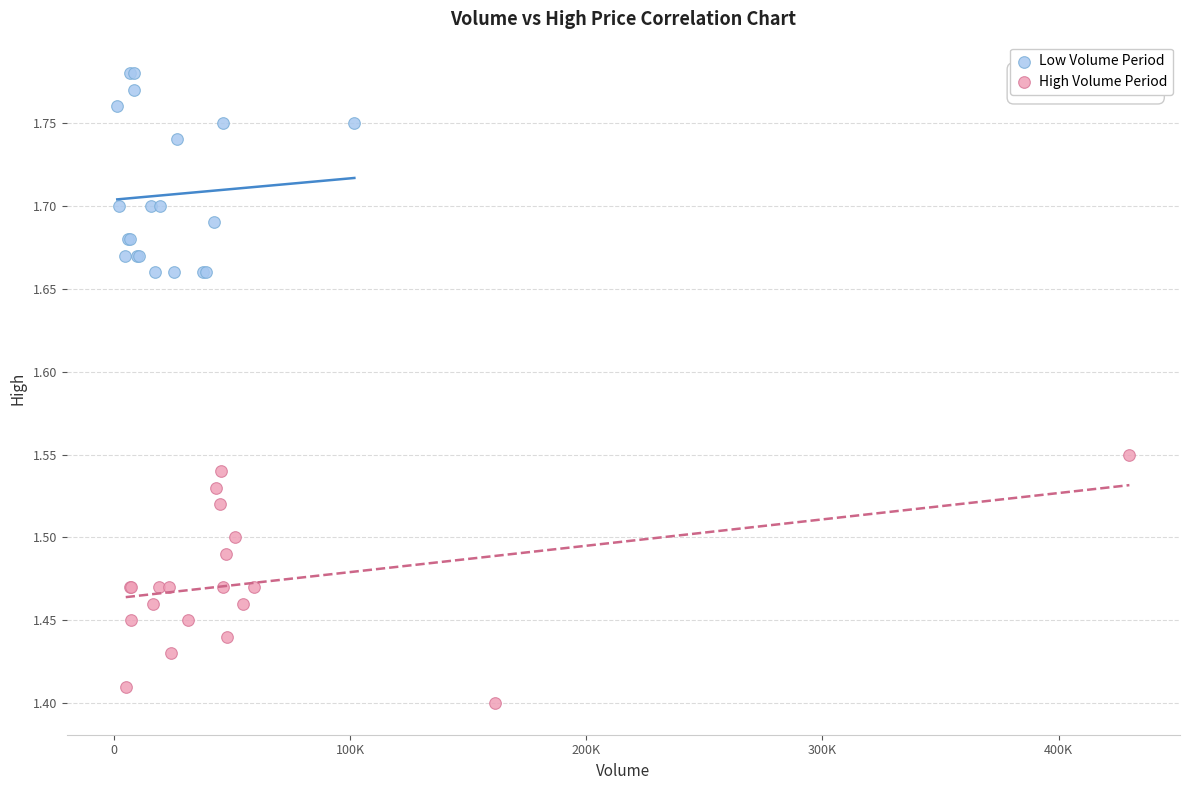

Which series has the widest spread of Y values?

High Volume Period